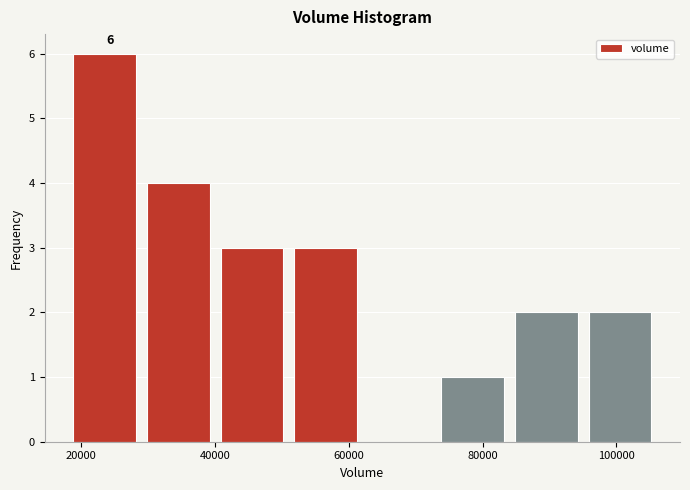

Over which range of the x-axis is the bar tallest?

18000 to 30000